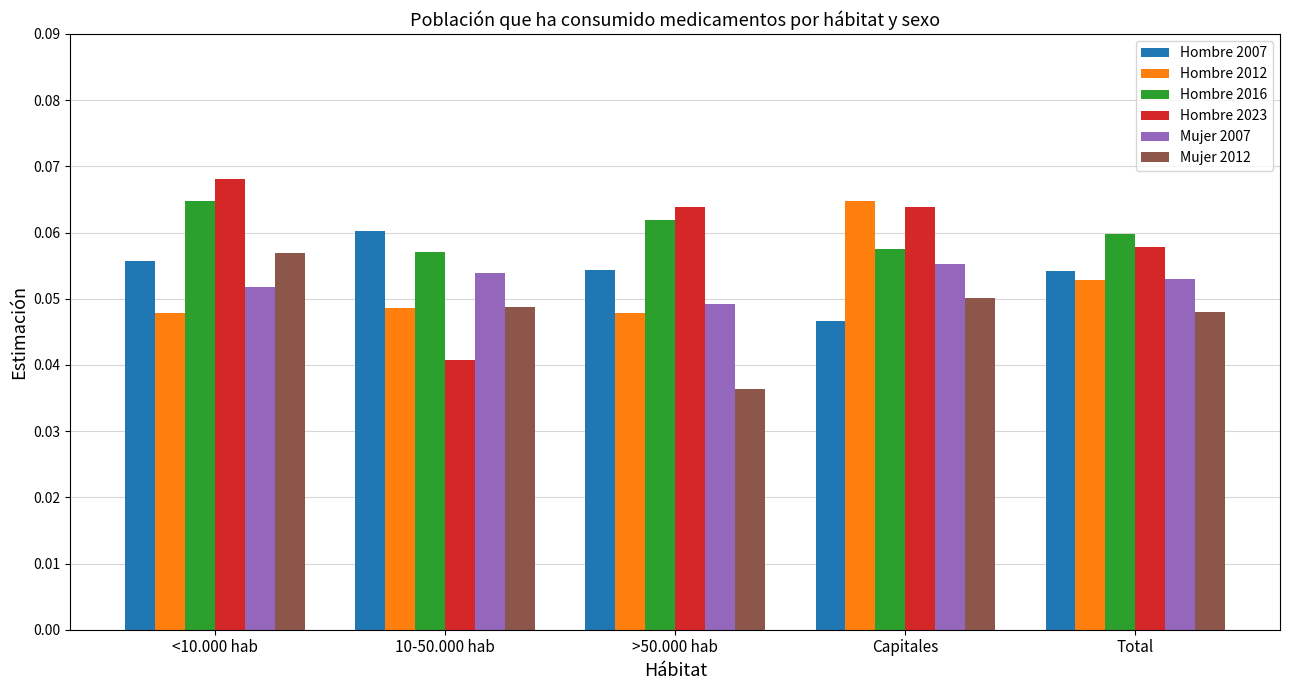

Between <10.000 hab and 10-50.000 hab, which series saw the biggest shift?

Hombre 2023